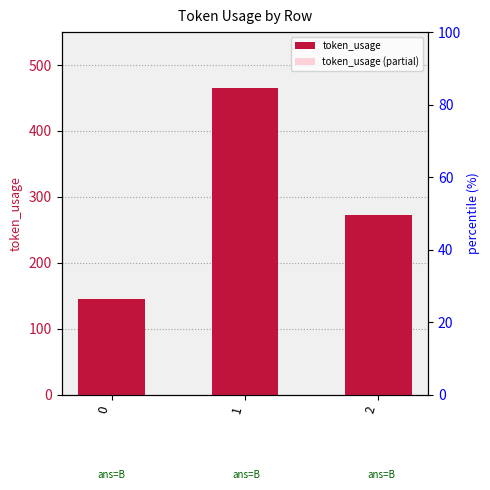

The value of token_usage at 2 is 488.6. True or false?

False